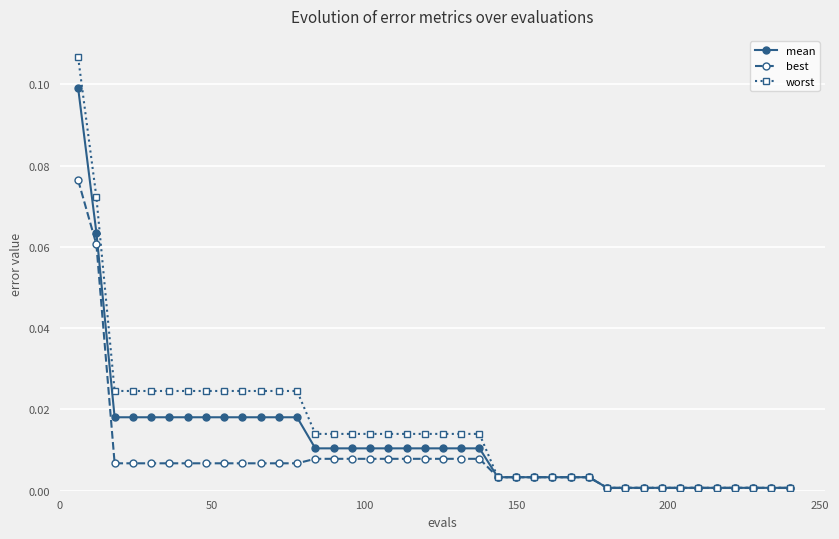

List the series in order of their peak value, lowest first.

best, mean, worst